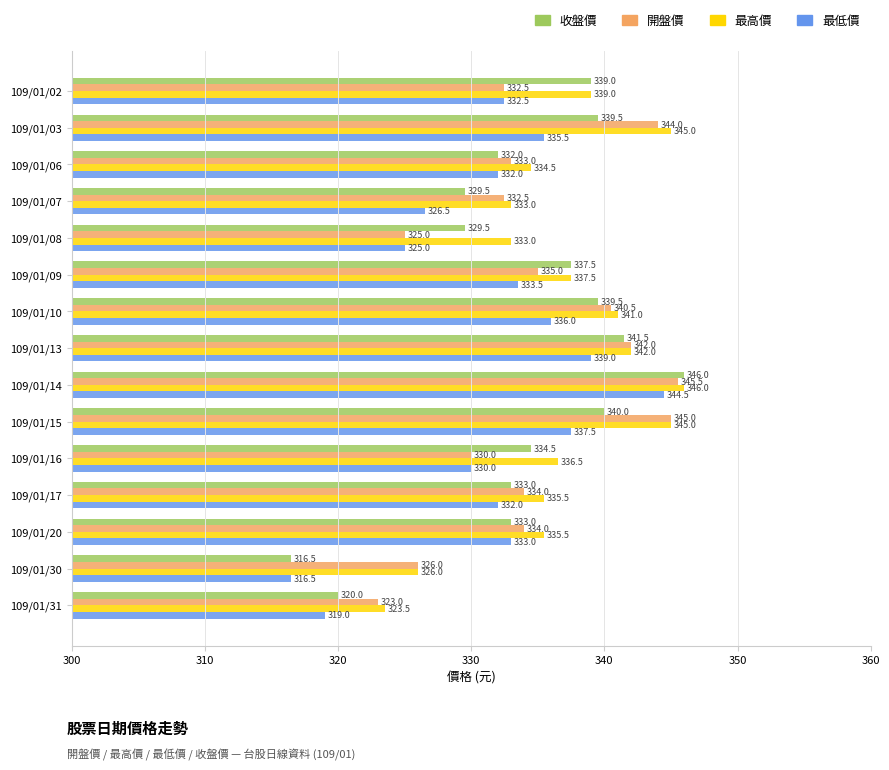

How many values in the 最低價 series are below 332?

5